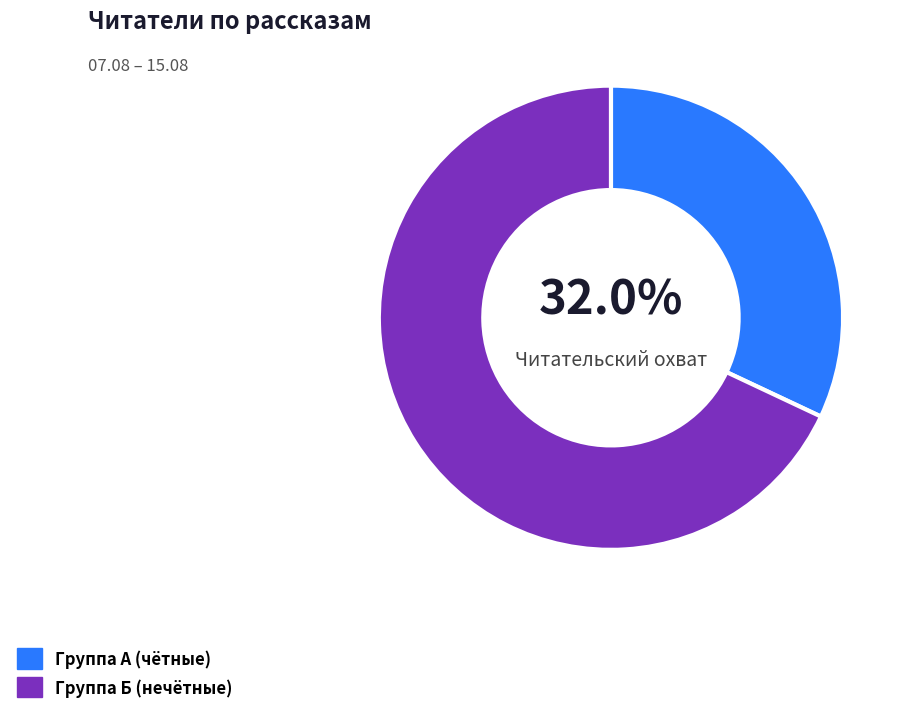

Is Группа Б (нечётные) the majority of the pie?

Yes